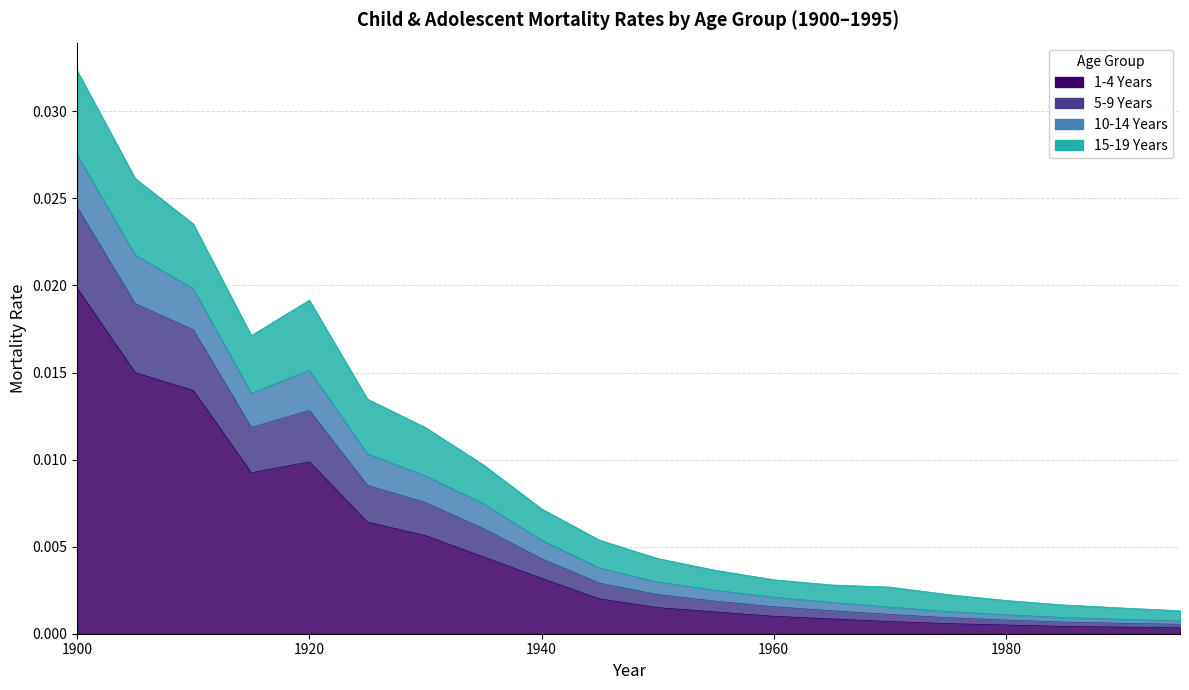

True or false: 5-9 Years and 1-4 Years intersect in this chart.

False